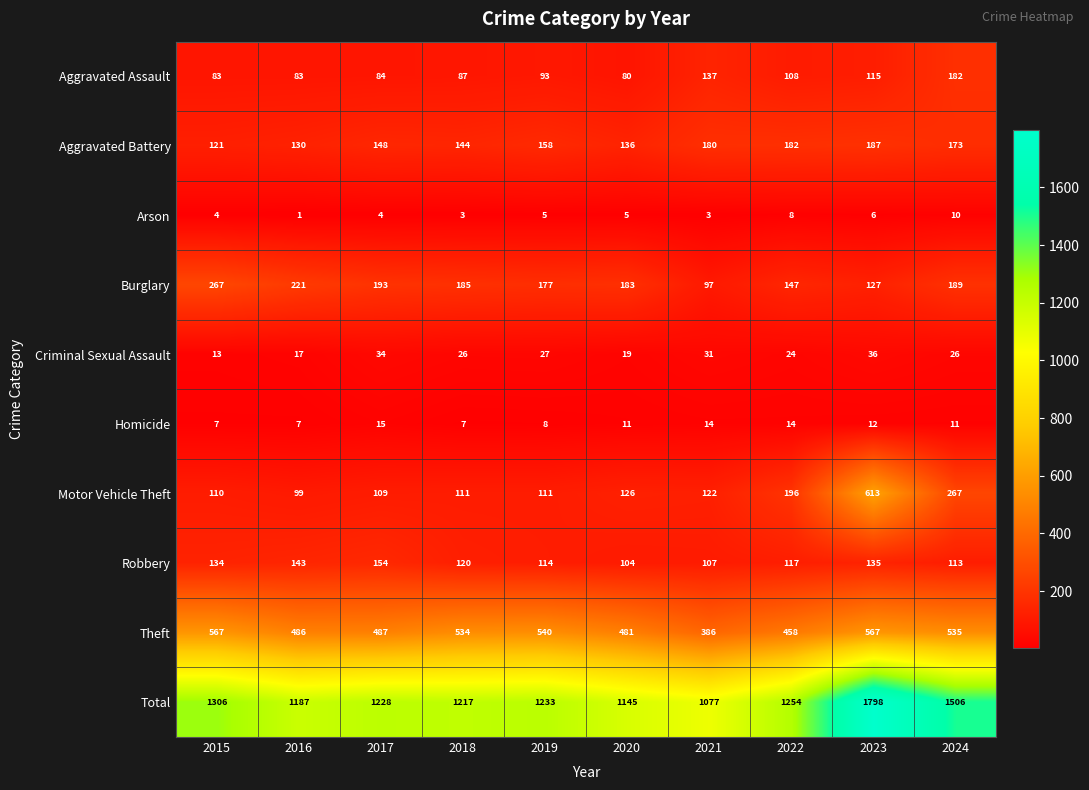

How many Homicide values are between 7 and 14?

9